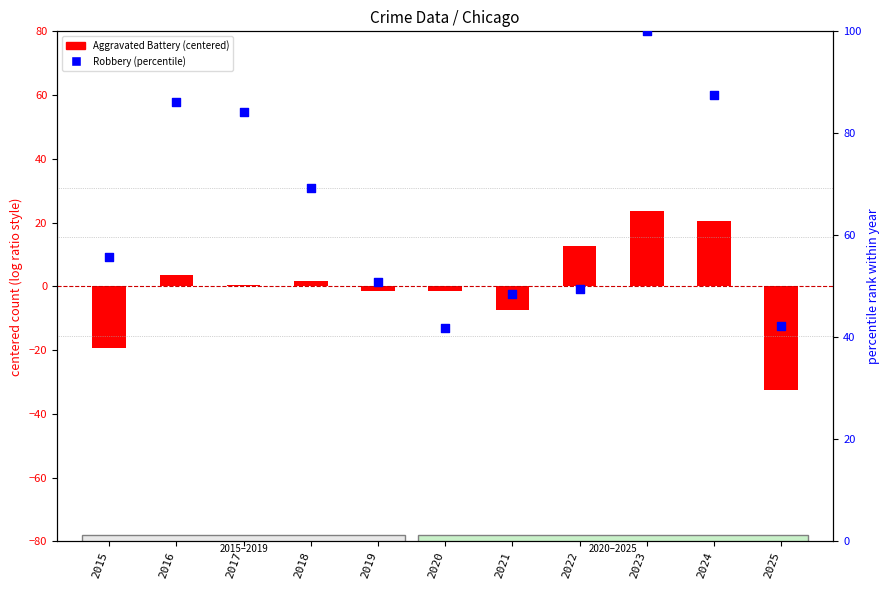

What are all the series names shown in the legend?

Aggravated Battery (centered), Robbery (percentile)